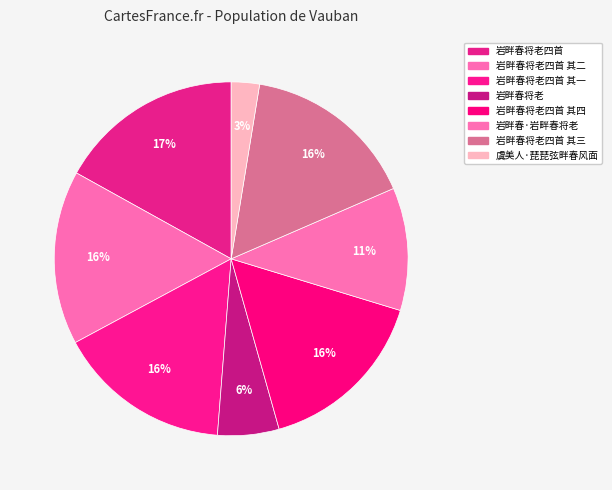

How many slices are in this pie chart?

8